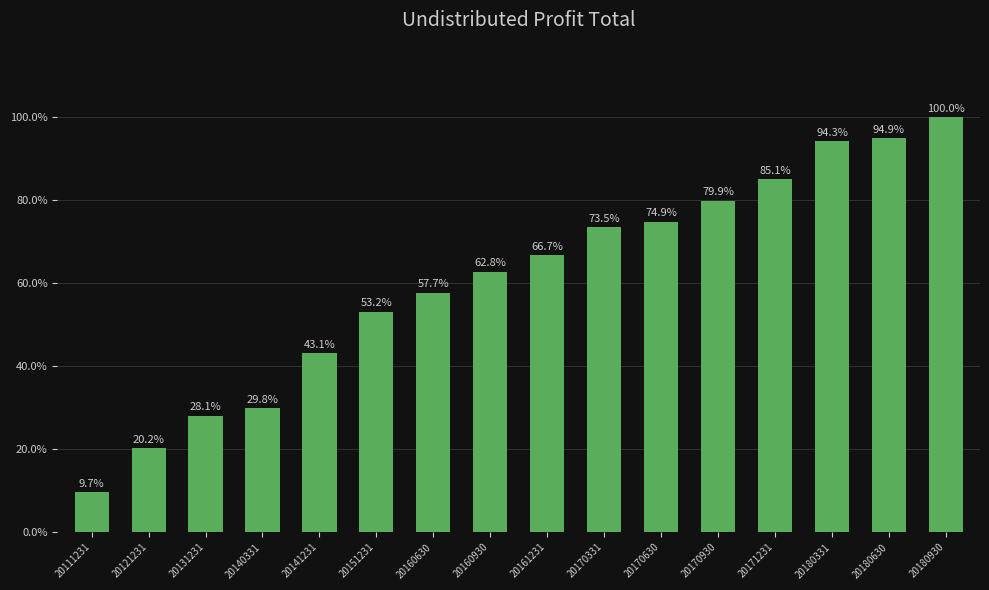

What is the ratio of the value at 20161231 to the value at 20111231?

6.9